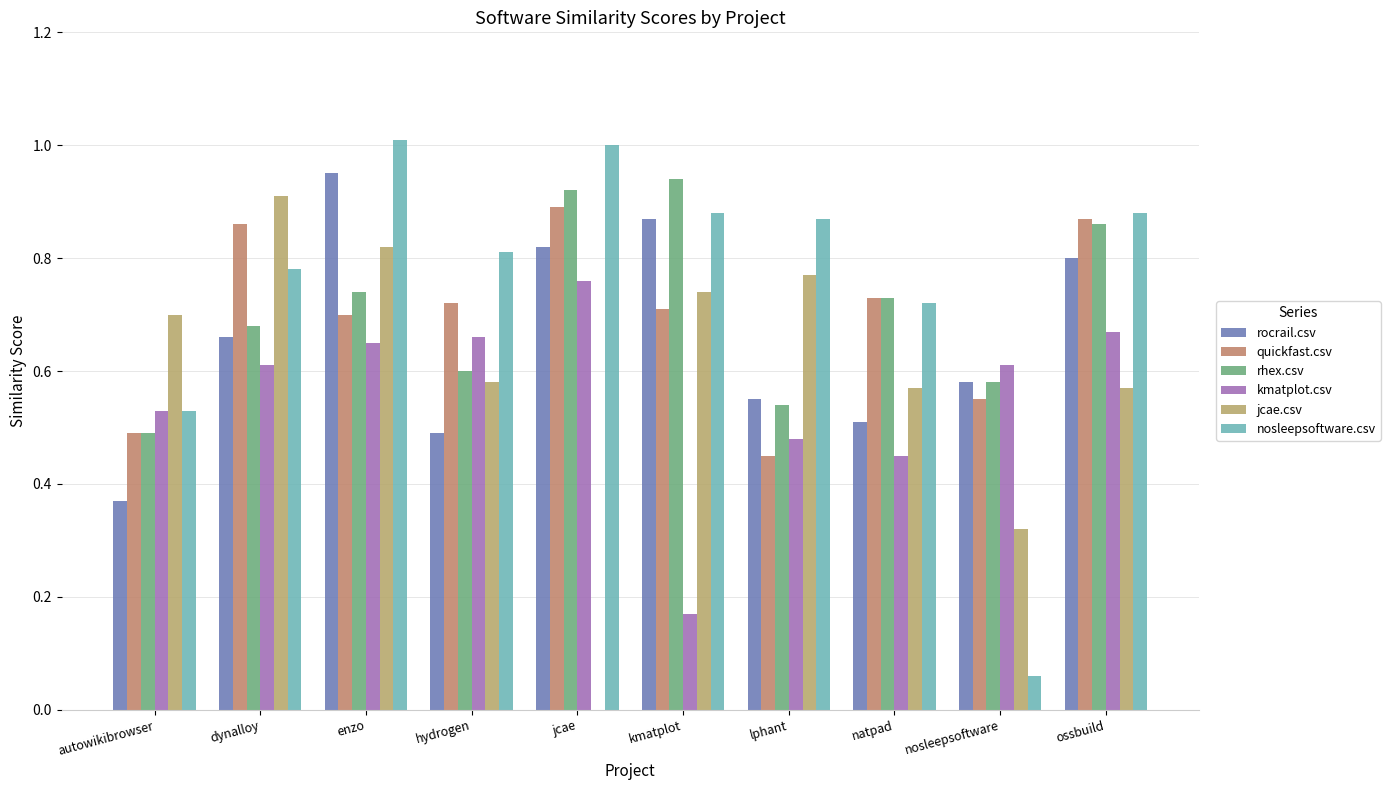

Which category has the highest value in the kmatplot.csv series?

jcae